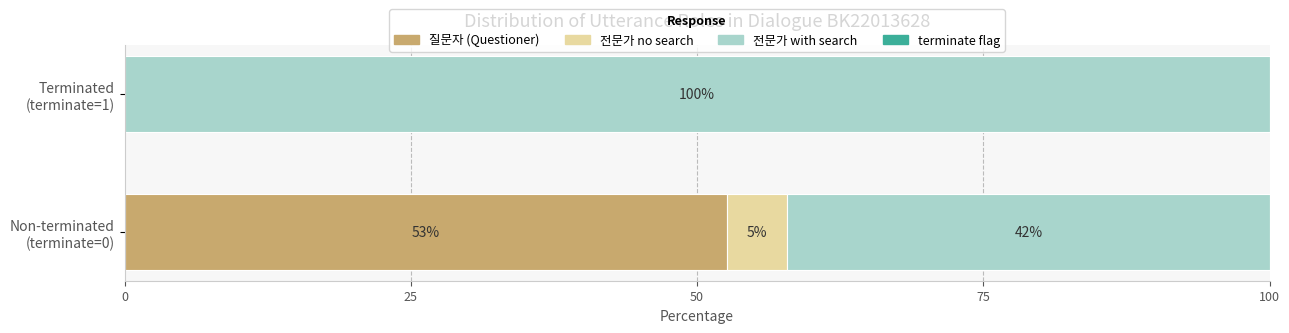

What is the maximum value for 질문자 (Questioner)?

52.6